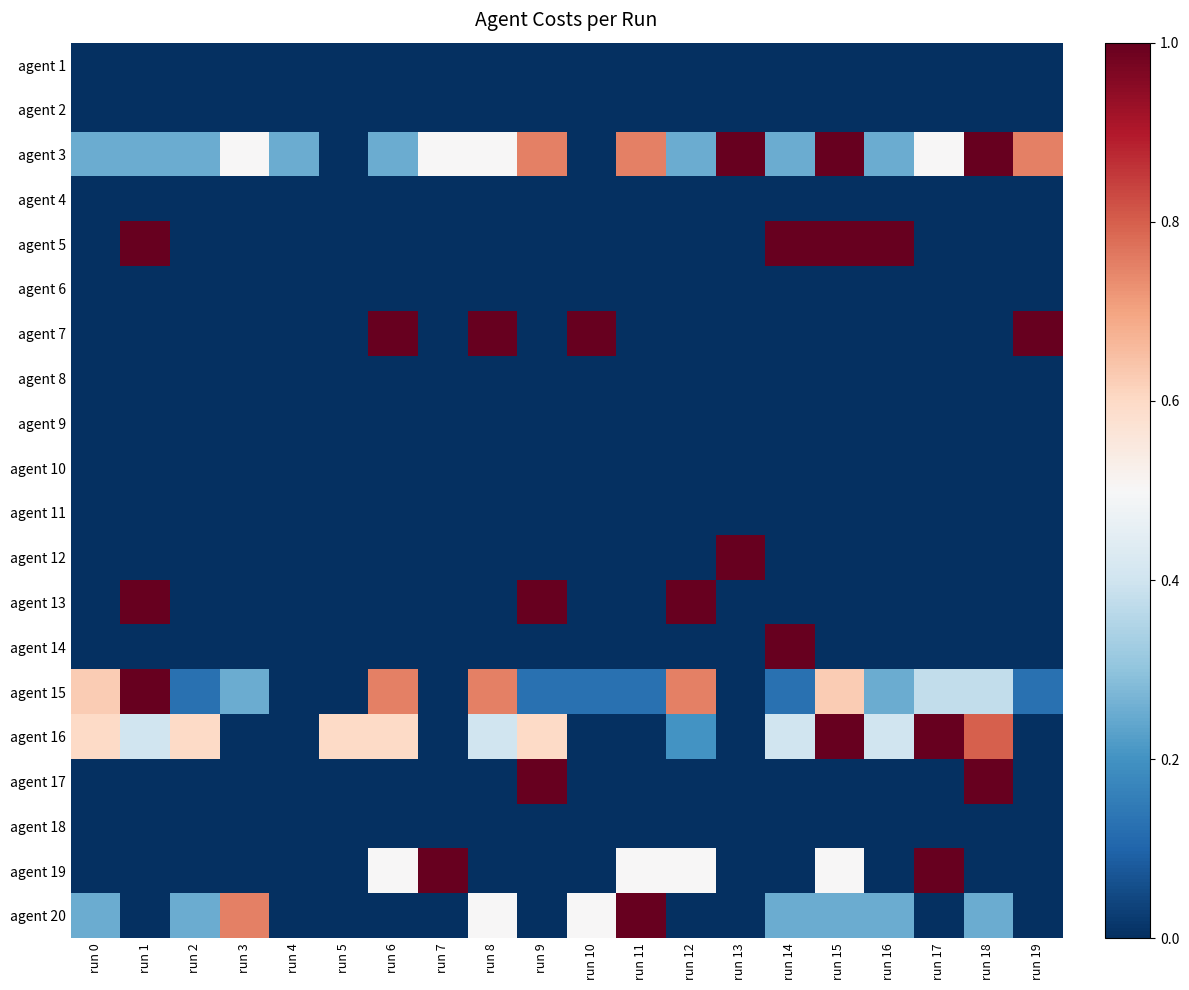

Which series has the largest range (max minus min)?

agent 3